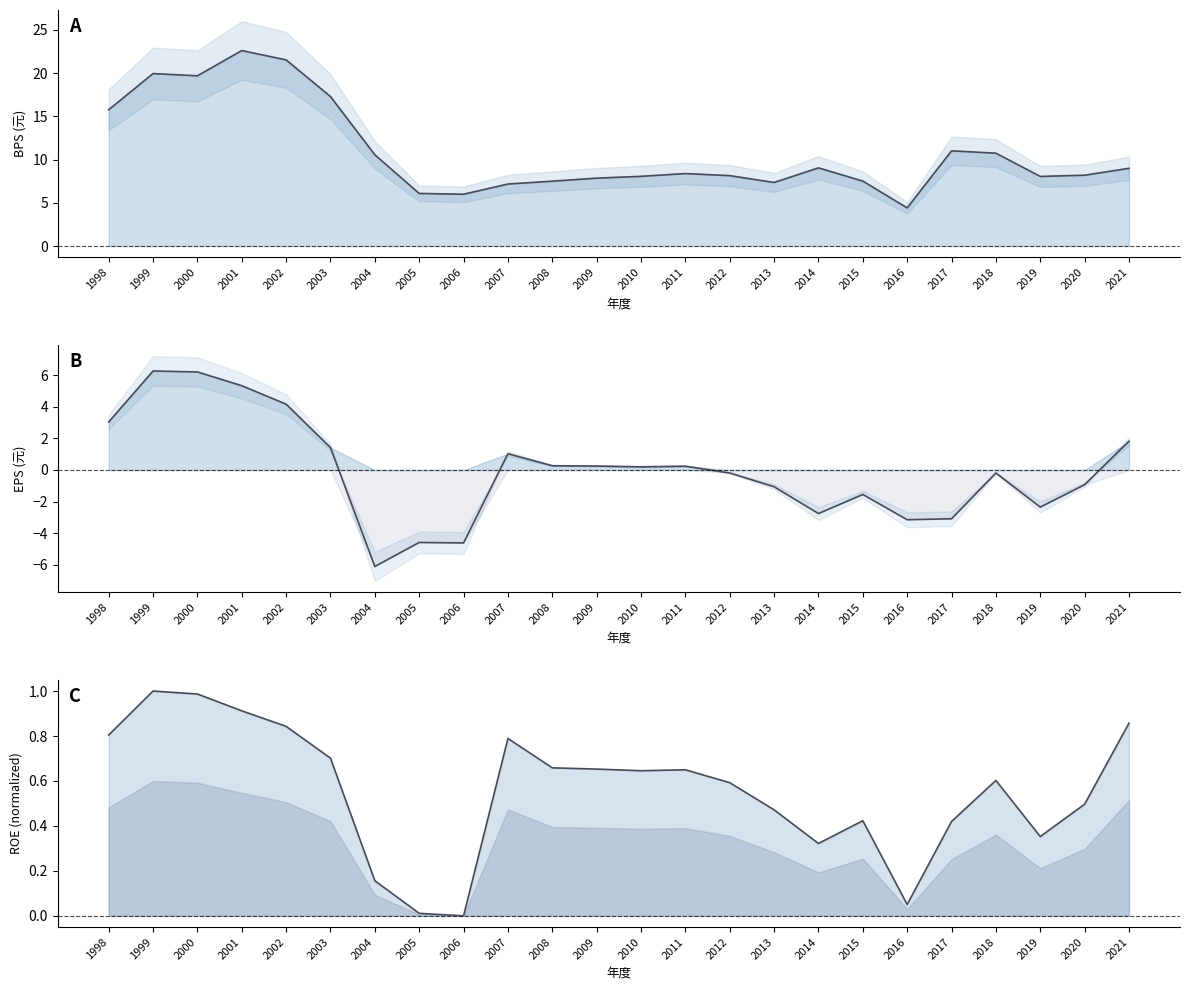

After their last crossing, which series has the higher values: ROE or EPS?

EPS